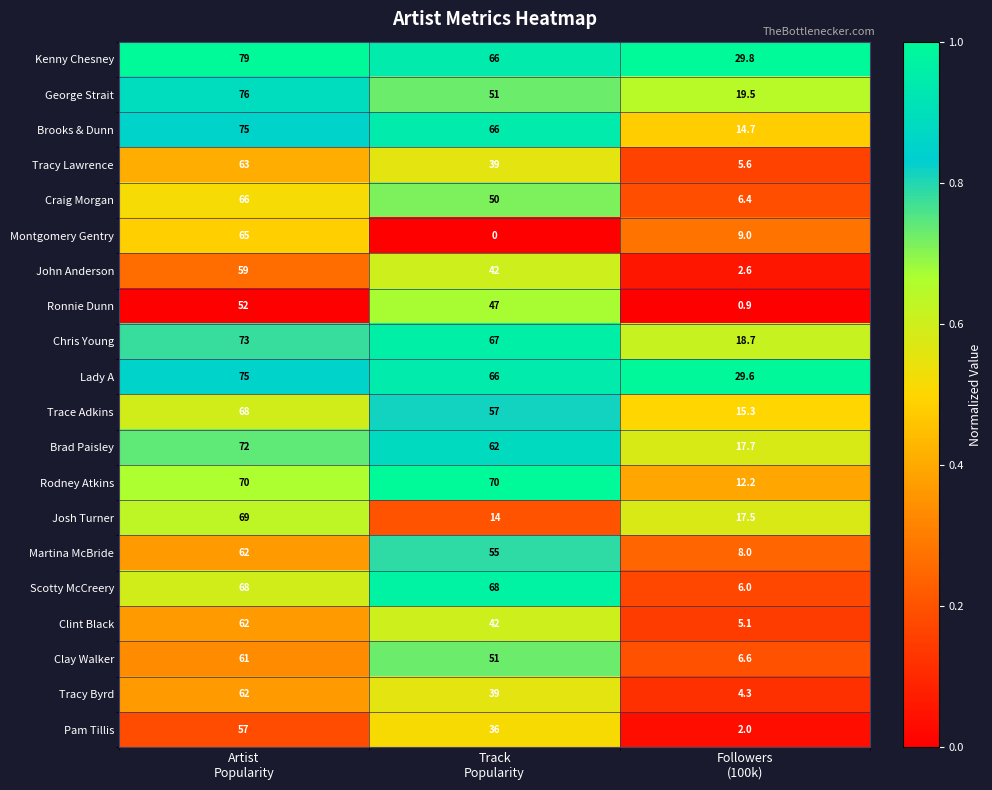

What is the average value of the Montgomery Gentry series?

24.7